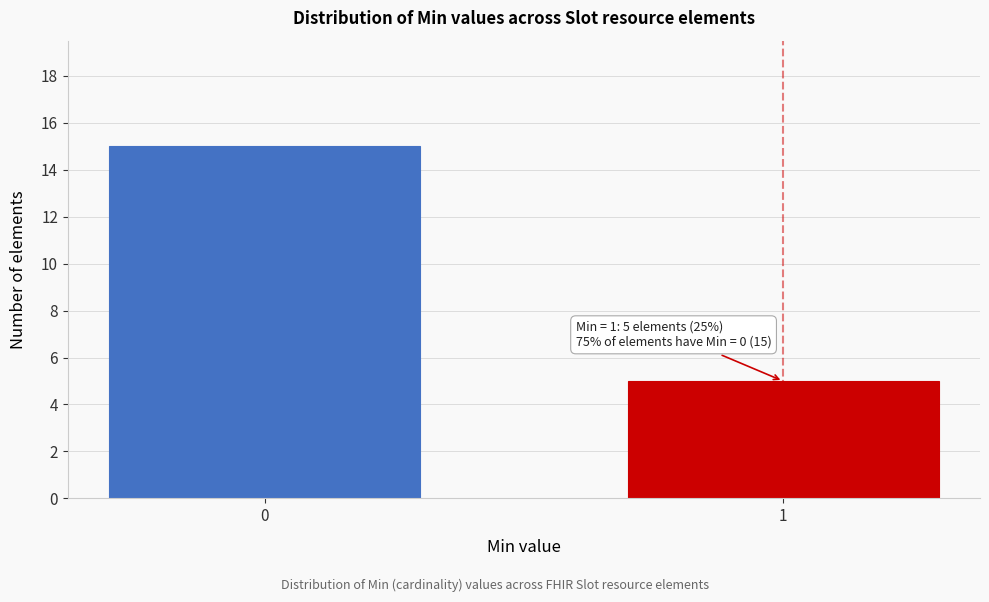

Reading left to right, transcribe all the data shown in this chart.

0=15	1=5